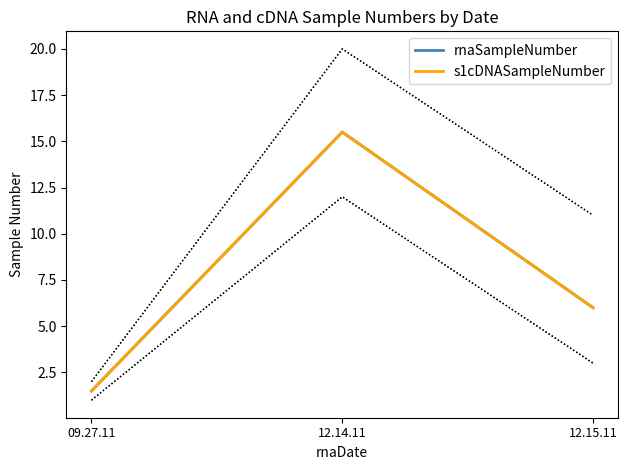

The value of s1cDNASampleNumber at 09.27.11 is 2.0. True or false?

False